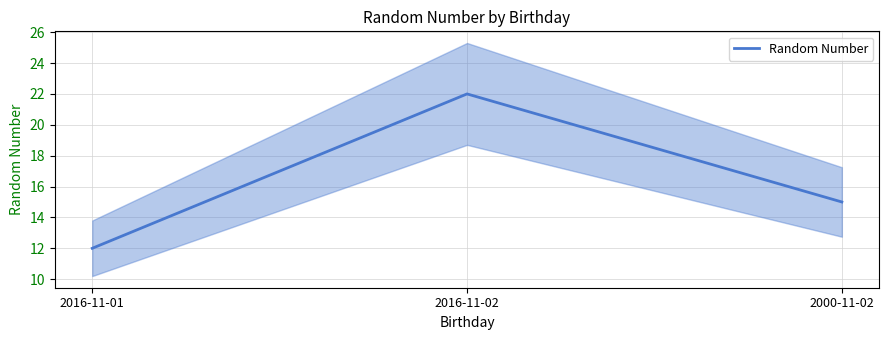

What is the sum of the values at 2016-11-01 and 2016-11-02?

34